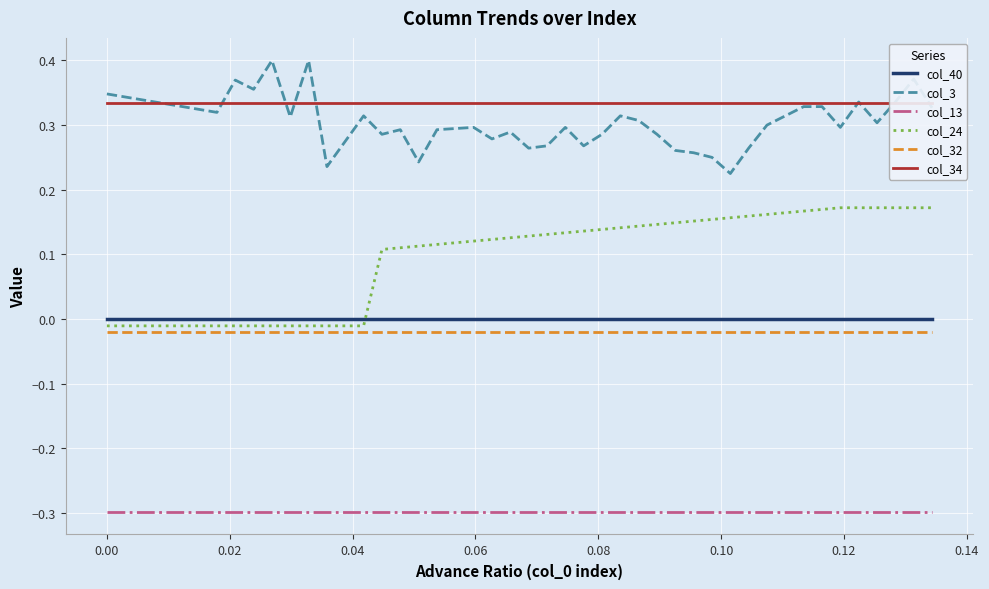

Rank the series by their maximum value, from lowest to highest.

col_13, col_32, col_40, col_24, col_34, col_3